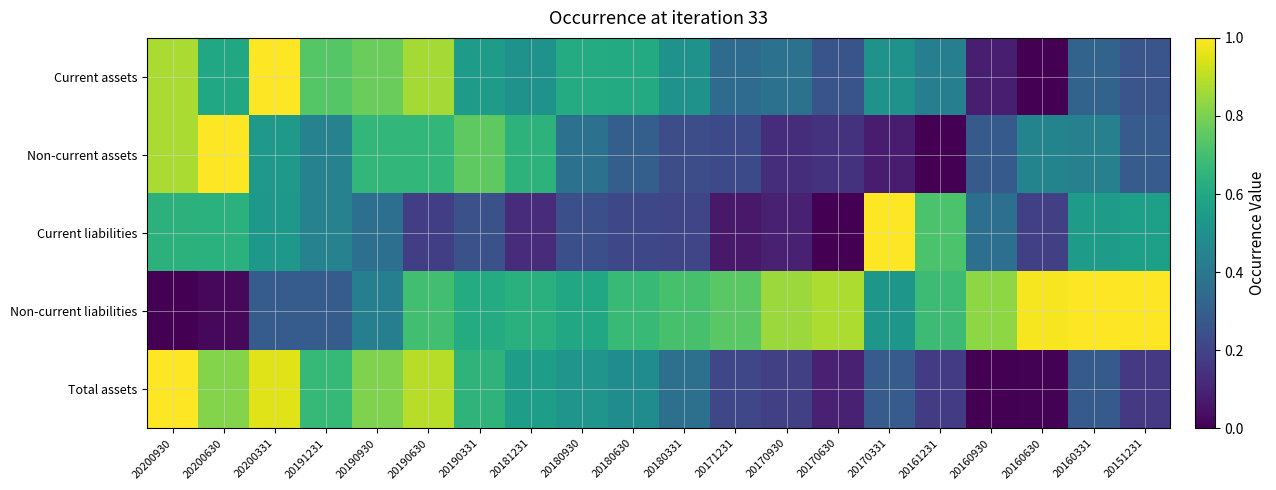

Which series has the largest total across all categories?

Non-current liabilities